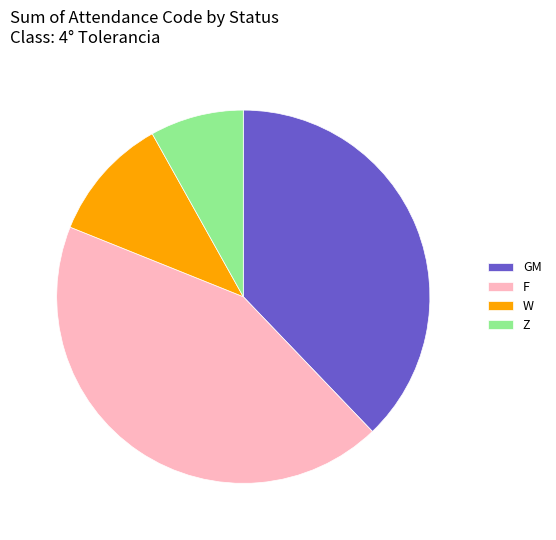

Which has a higher value, F or GM?

F